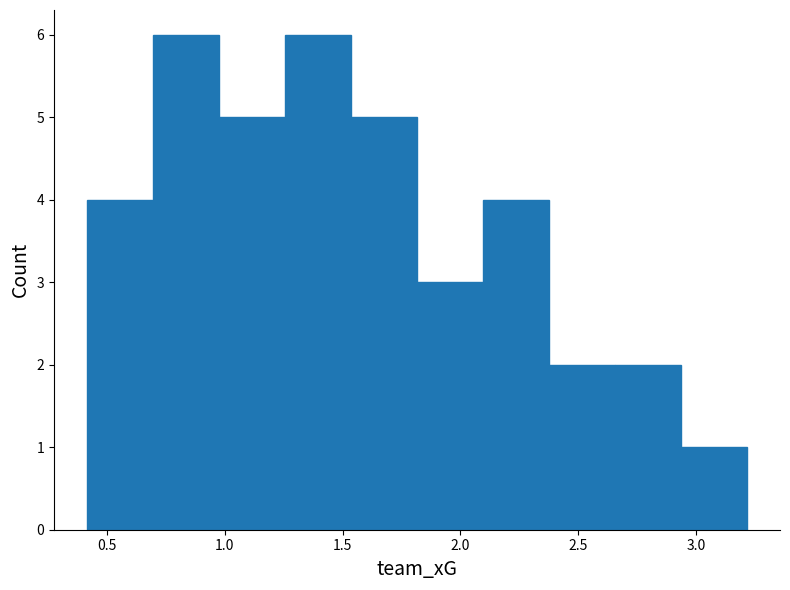

Reading left to right, list every bar in this chart as the range it spans on the x-axis followed by its height. Neither the bar edges nor the heights are printed on the chart, so give them approximately, as read against the axes.

0.40 to 0.70: 4
0.70 to 1.00: 6
1.00 to 1.25: 5
1.25 to 1.55: 6
1.55 to 1.80: 5
1.80 to 2.10: 3
2.10 to 2.40: 4
2.40 to 2.65: 2
2.65 to 2.95: 2
2.95 to 3.20: 1